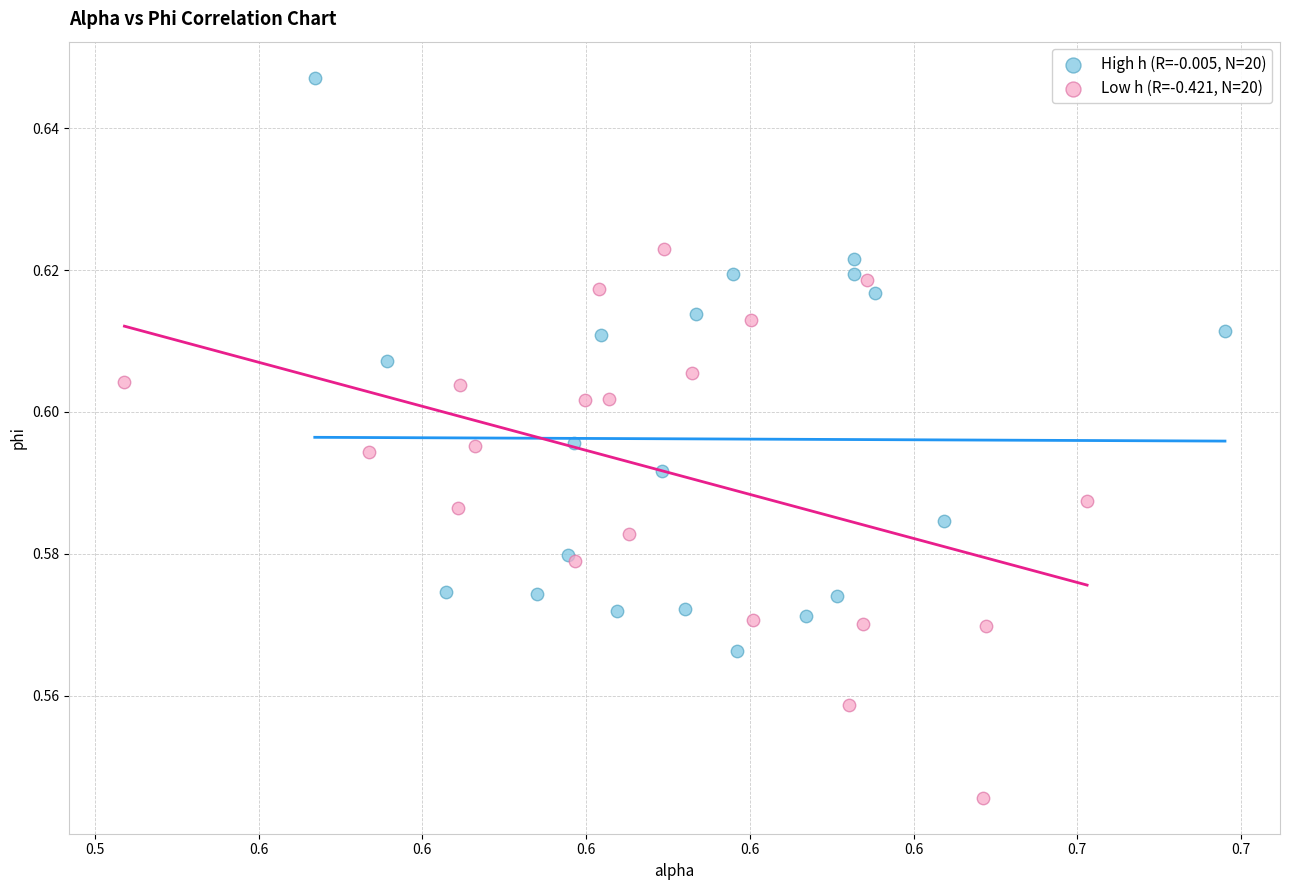

Which series contains the lowest Y value?

Low h (R=-0.421, N=20)